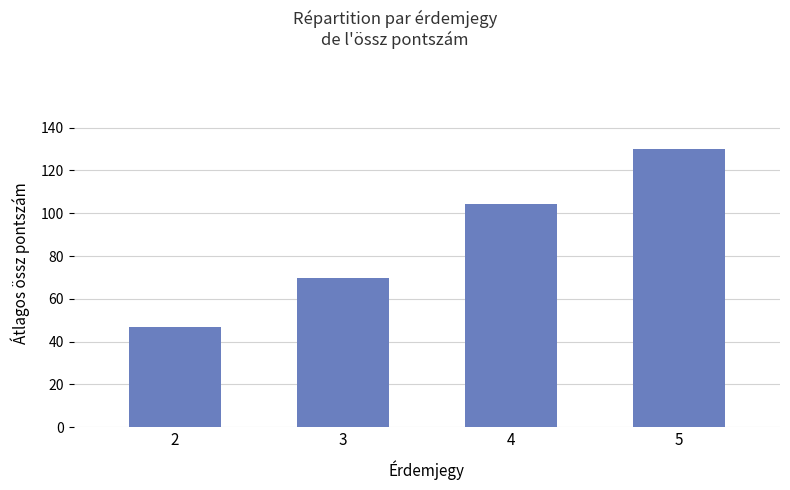

Reading left to right, extract all data points from this chart.

47.0	69.6	104.3	130.0